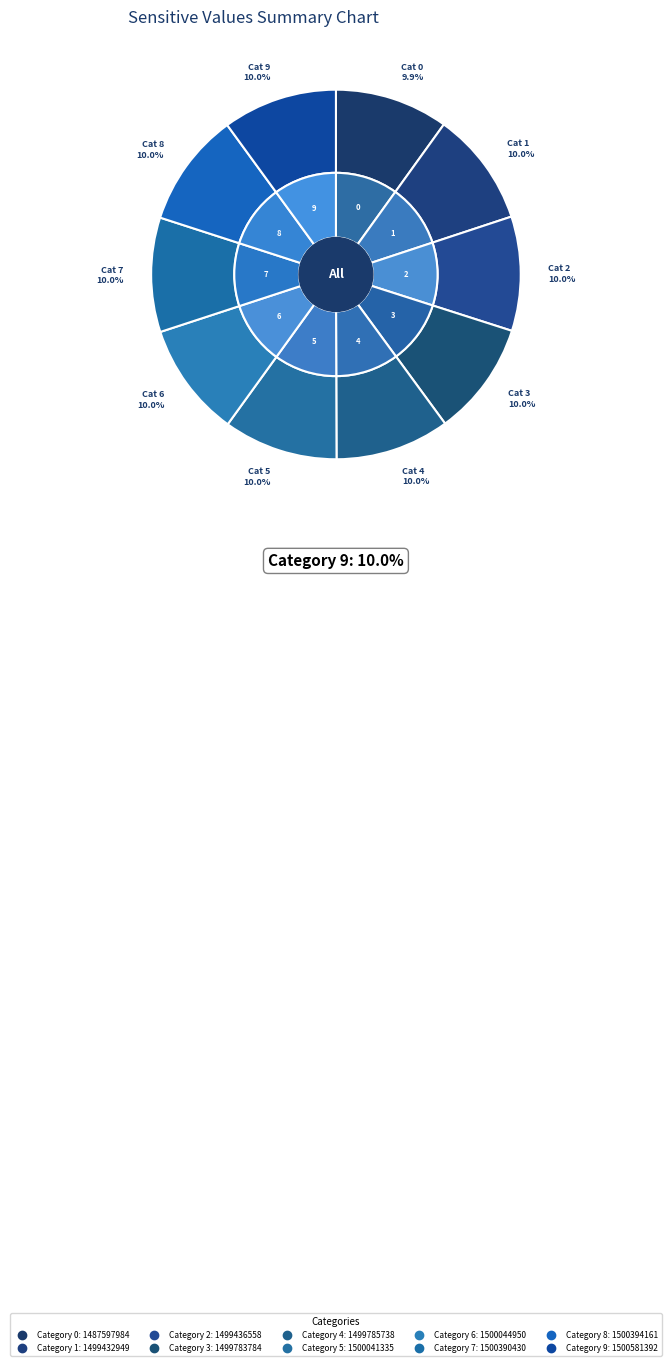

What percentage is the 2 slice, to the nearest percent?

10%